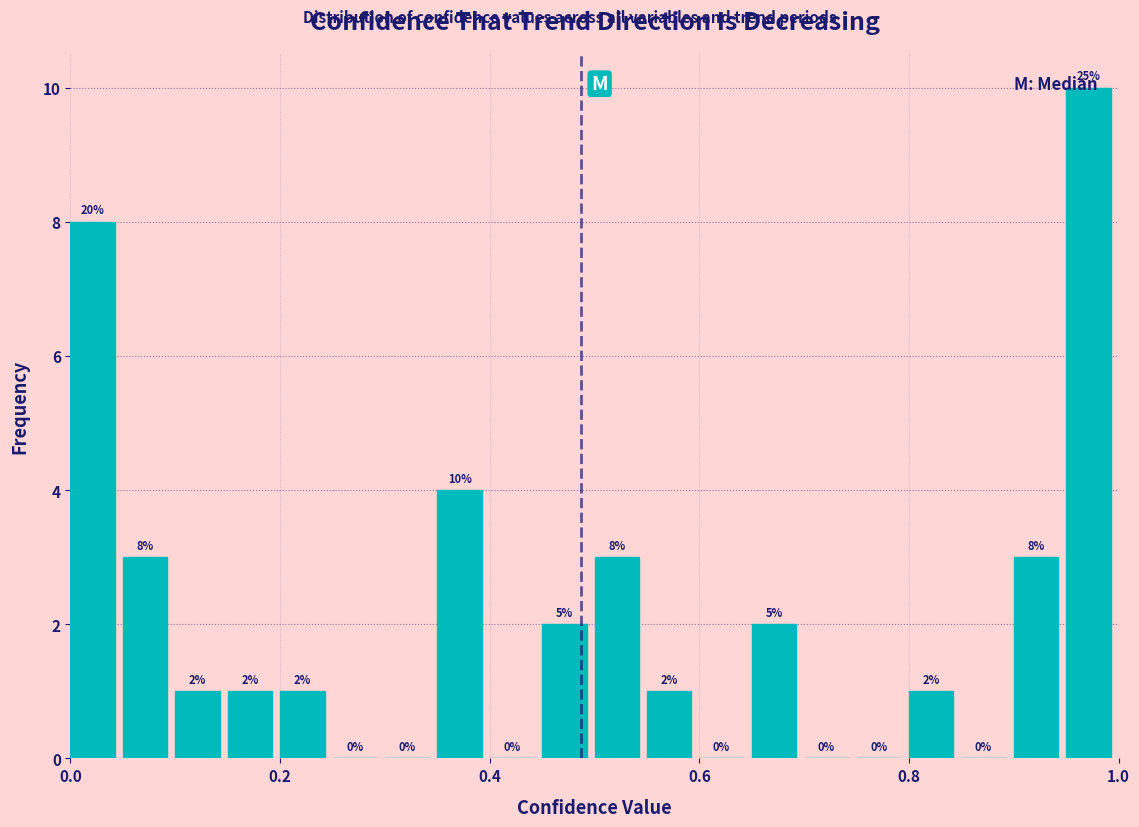

Read against the x-axis, roughly where is the centre of the tallest bar?

0.98